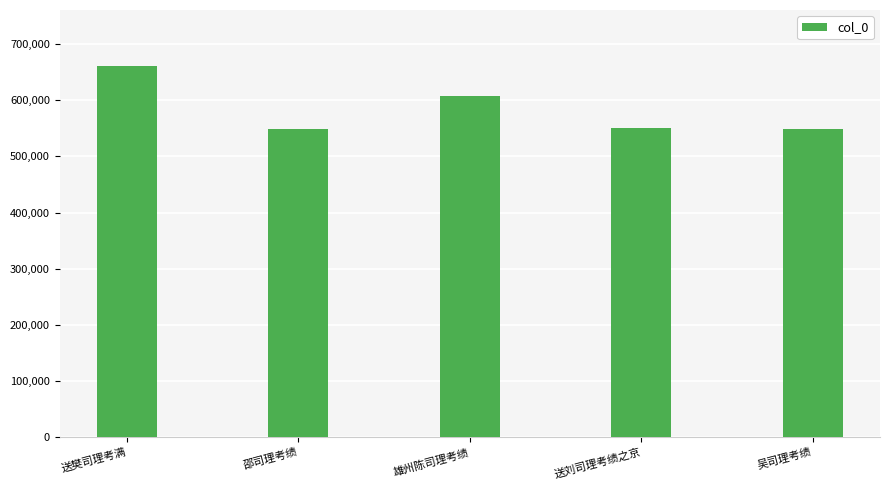

True or false: the data shows 548514 at 邵司理考绩.

True